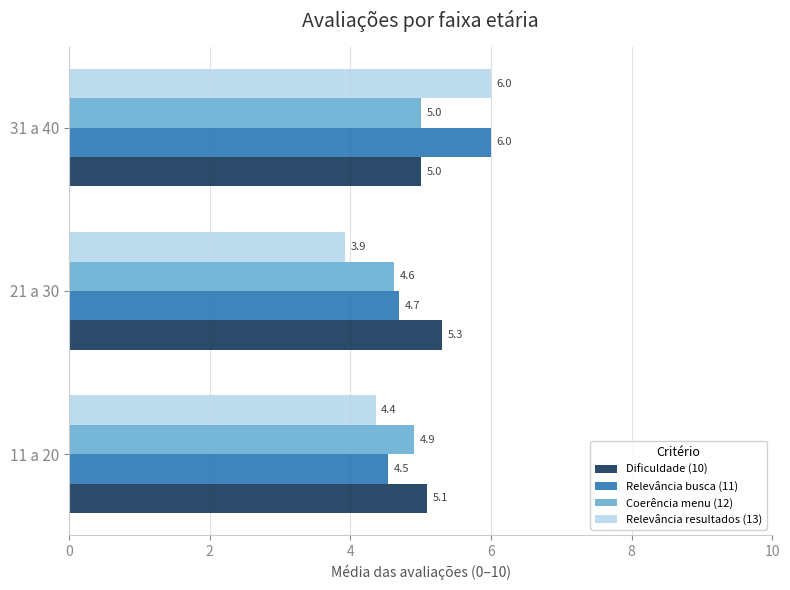

What is the difference between the highest and lowest values at 21 a 30?

1.4